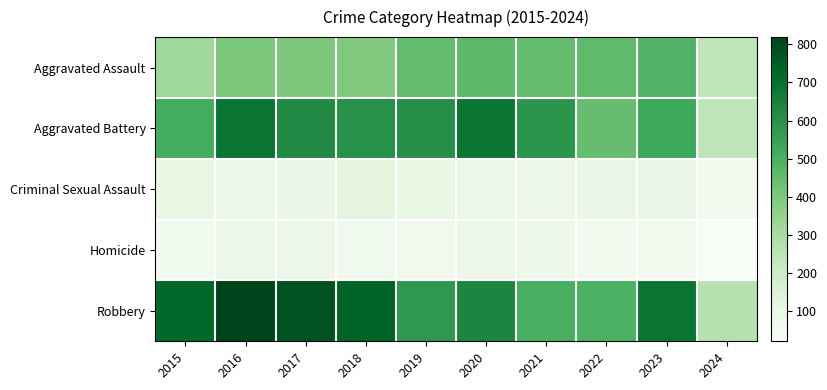

Between 2021 and 2022, which series saw the biggest shift?

Aggravated Battery